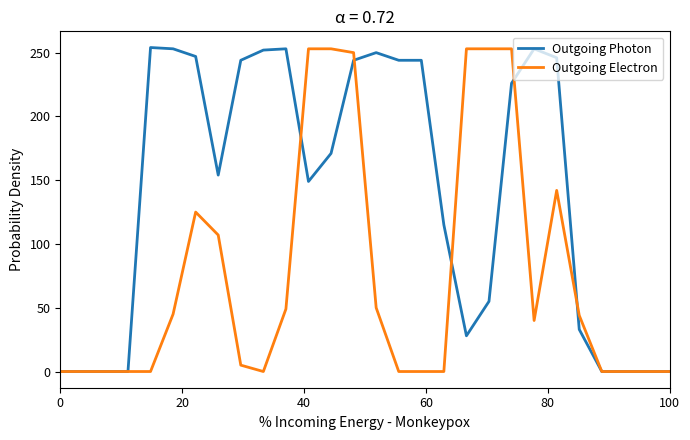

List the series in order of their overall mean, highest first.

Outgoing Photon, Outgoing Electron